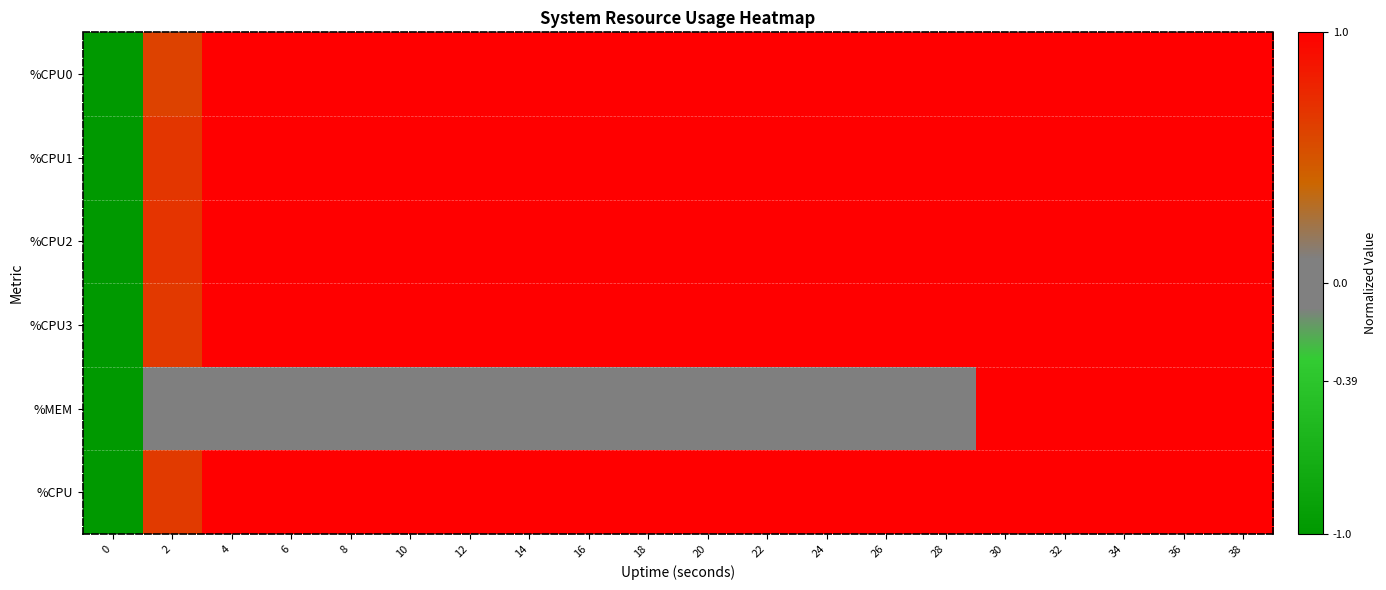

At 12, list the series in order from smallest to largest.

%MEM, %CPU0, %CPU1, %CPU2, %CPU3, %CPU